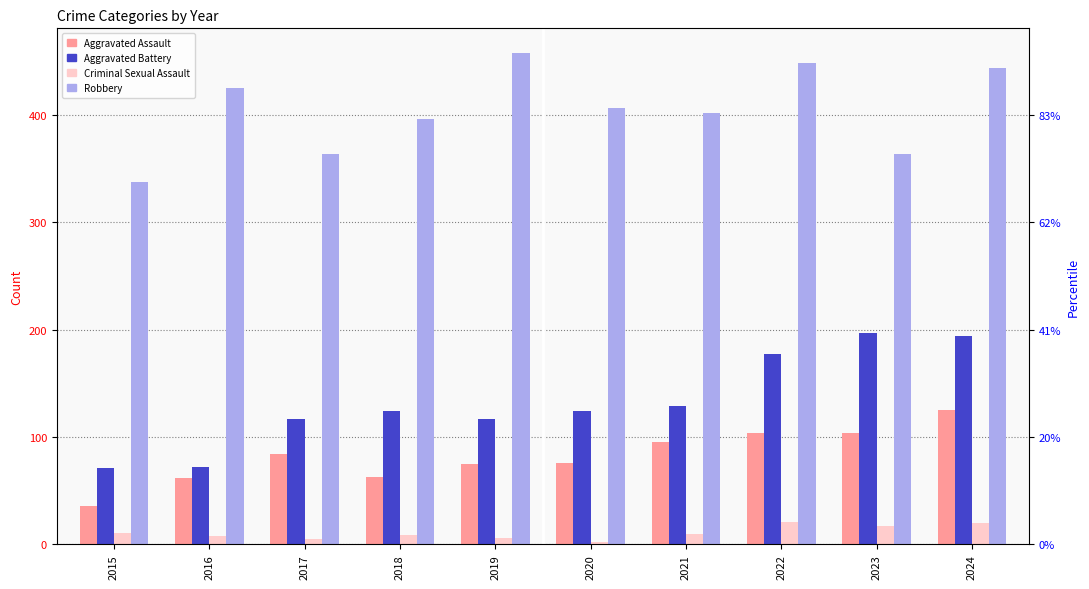

What is the difference between the highest and lowest values at 2016?

417